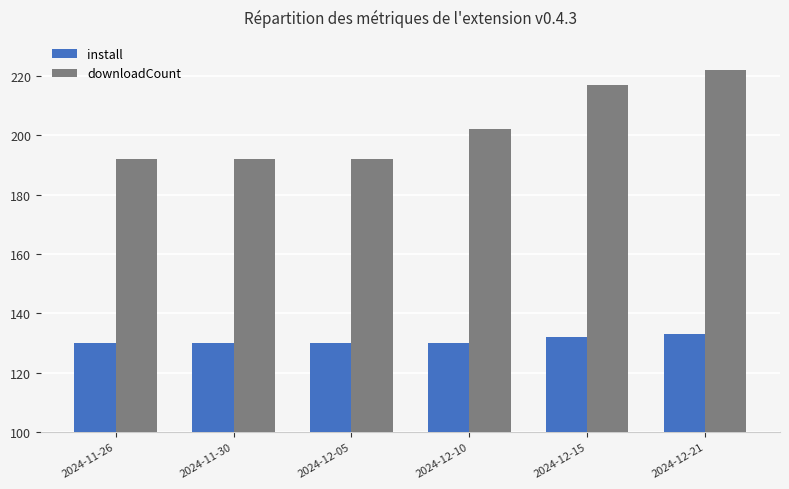

At 2024-12-15, list the series in order from smallest to largest.

install, downloadCount